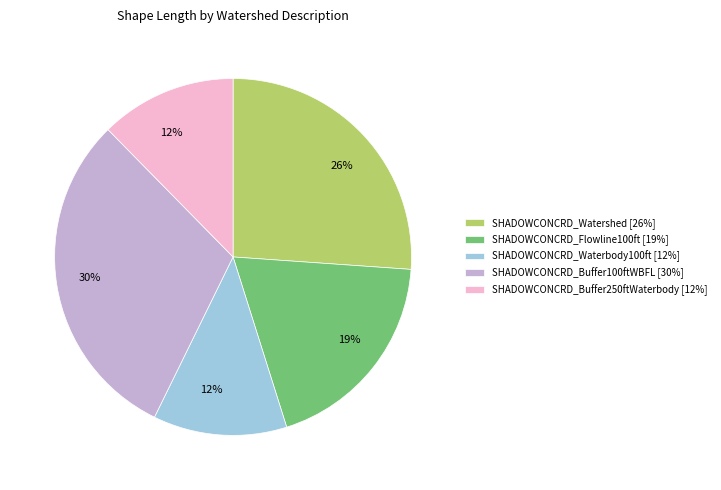

What is the ratio of the value at SHADOWCONCRD_Watershed [26%] to the value at SHADOWCONCRD_Flowline100ft [19%]?

1.4